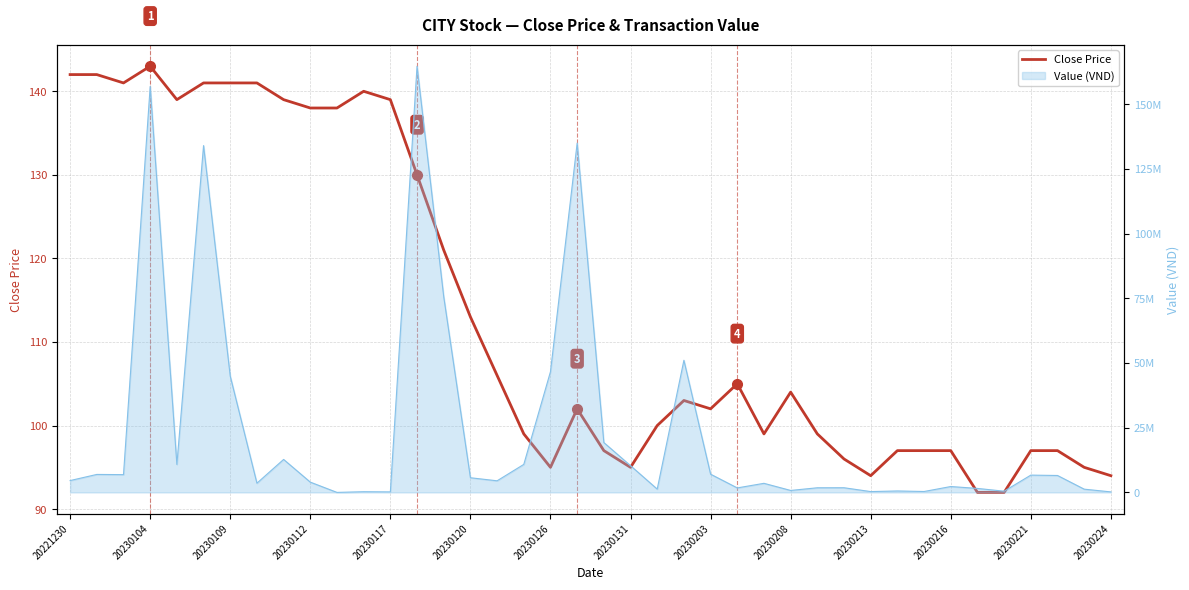

How many lines are shown in the chart?

1